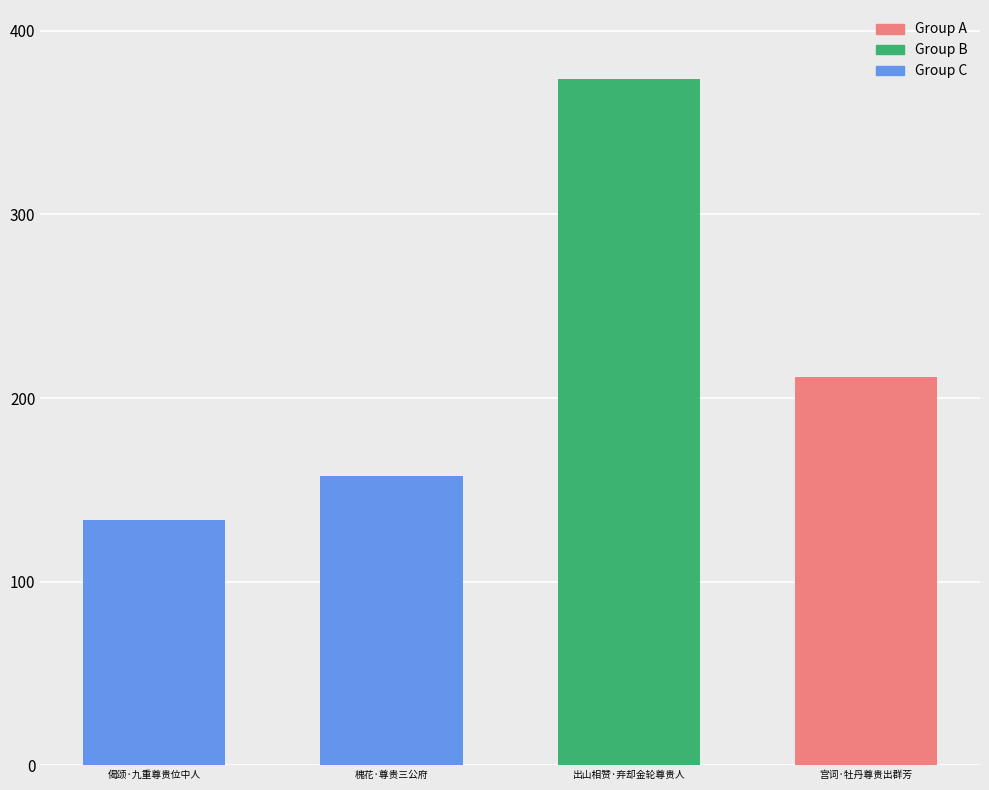

What is the ratio of the value at 出山相赞·弃却金轮尊贵人 to the value at 槐花·尊贵三公府?

2.4